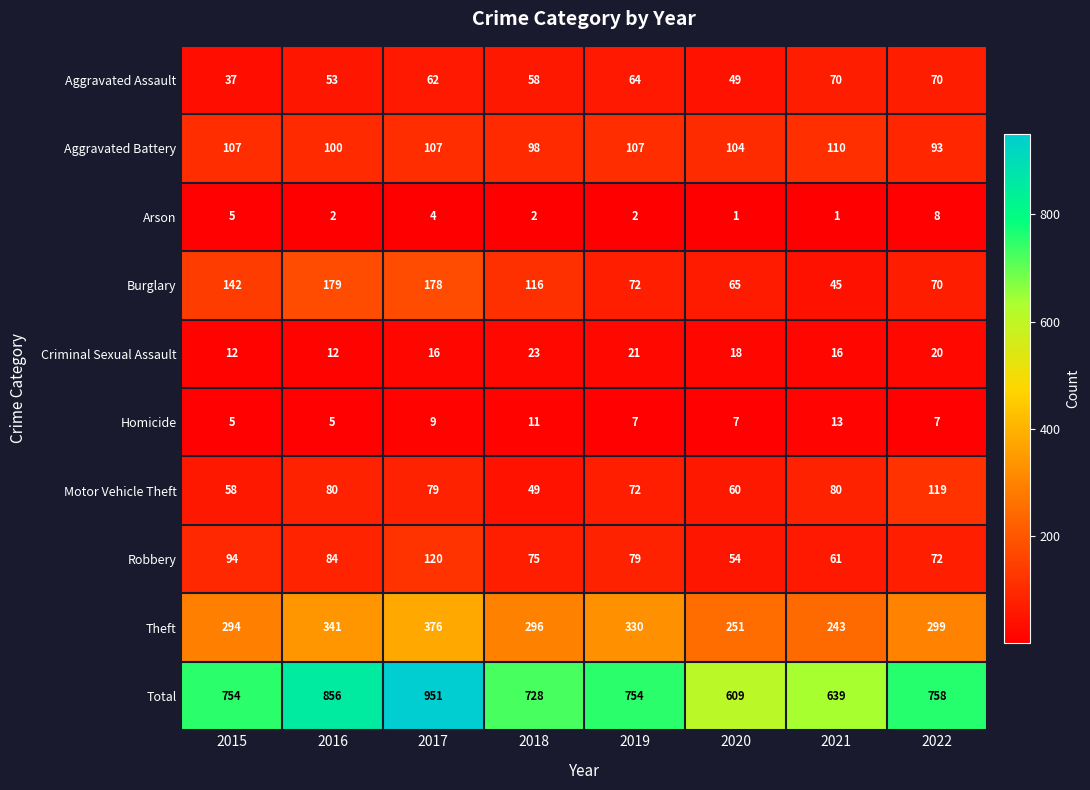

What is the approximate value of Theft at 2022?

299